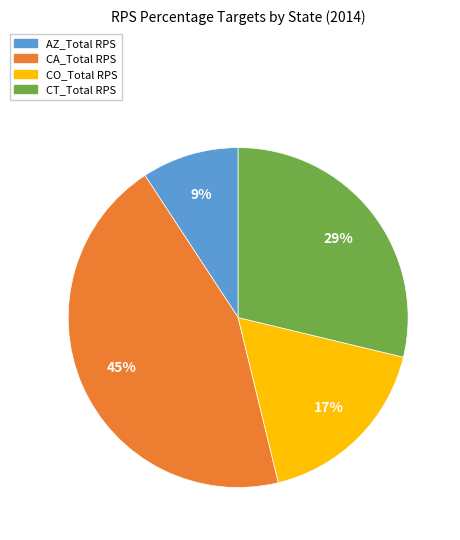

Does CO_Total RPS represent more than half of the total?

No